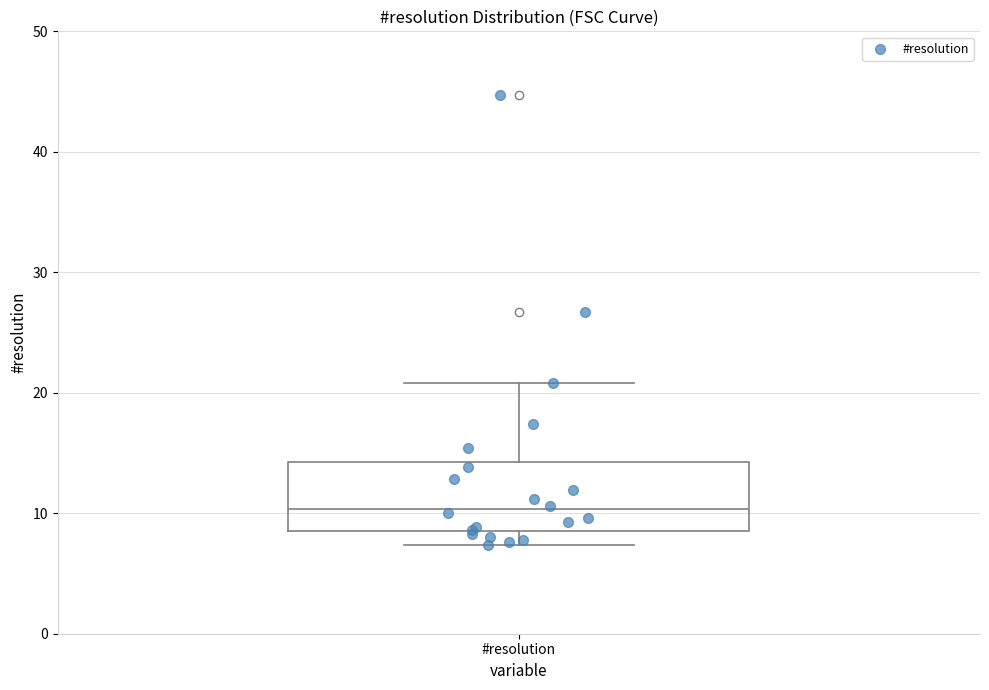

Read this box plot against the y-axis: the position of the median line, the range covered by the box, and the ends of both whiskers. The values are not printed on the chart, so give them approximately, as read against the axis.

median 10, box 9 to 14, whiskers 7 to 21